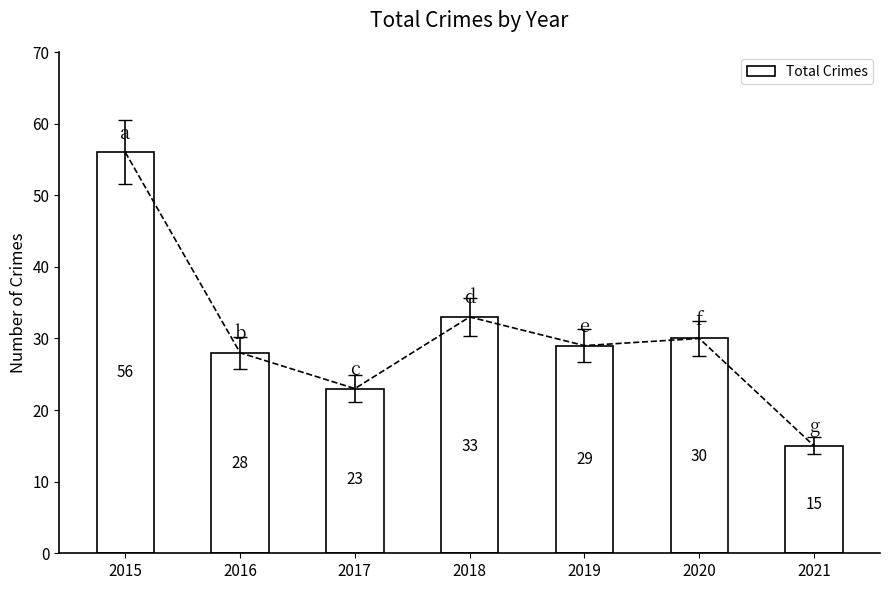

Between 2018 and 2017, which is larger?

2018